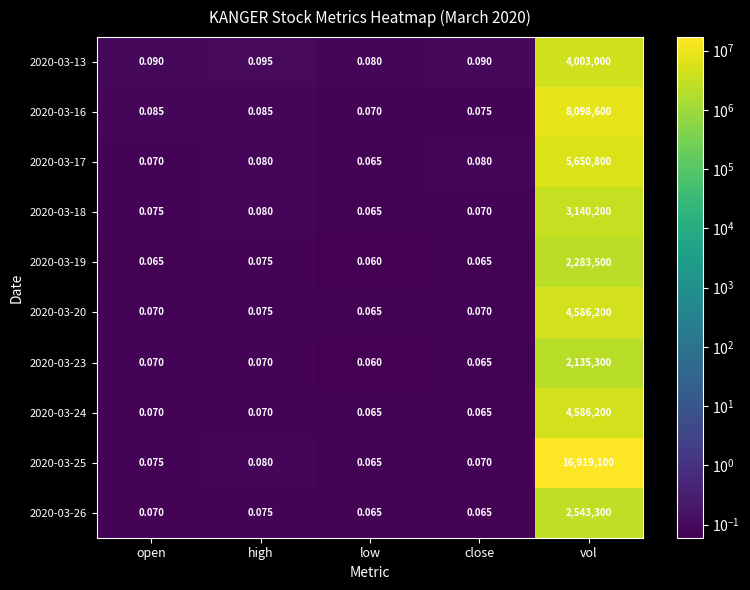

Rank the categories by 2020-03-18 value from lowest to highest.

low, close, open, high, vol